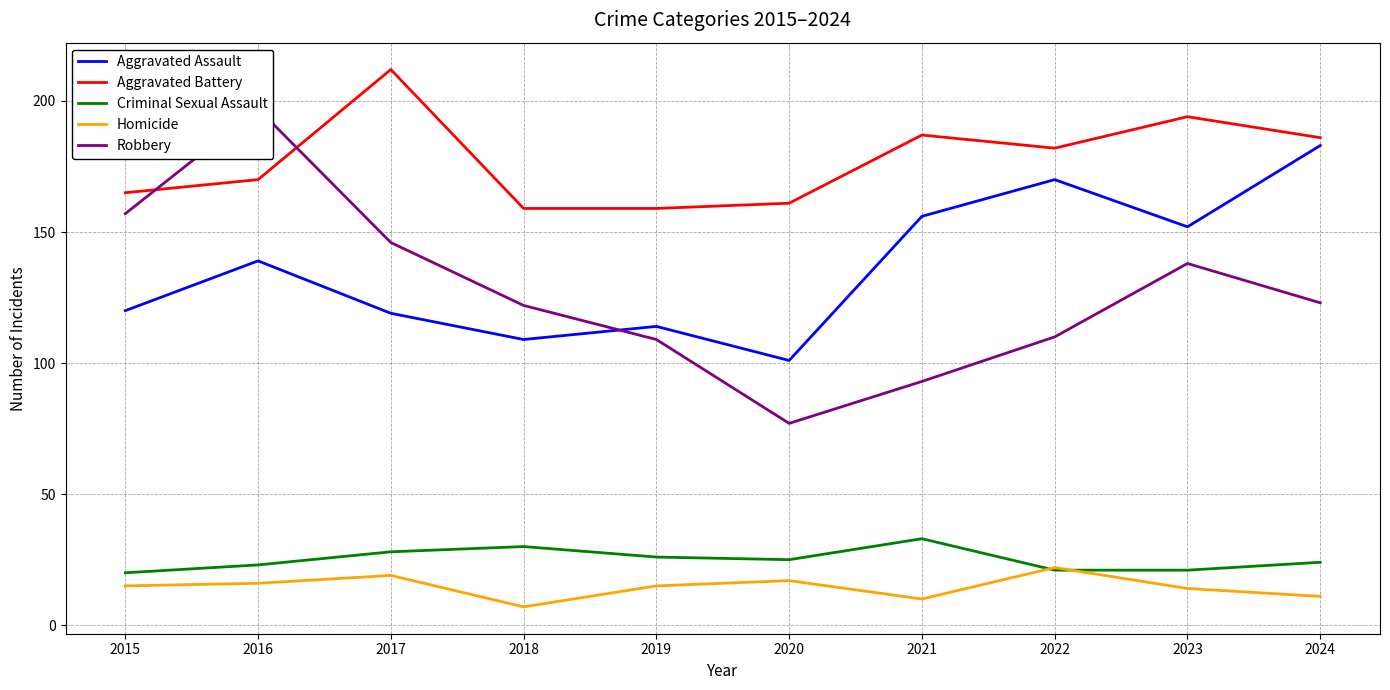

Reading right to left, list all the values displayed in this chart.

Aggravated Assault: 2024=183	2023=152	2022=170	2021=156	2020=101	2019=114	2018=109	2017=119	2016=139	2015=120
Aggravated Battery: 2024=186	2023=194	2022=182	2021=187	2020=161	2019=159	2018=159	2017=212	2016=170	2015=165
Criminal Sexual Assault: 2024=24	2023=21	2022=21	2021=33	2020=25	2019=26	2018=30	2017=28	2016=23	2015=20
Homicide: 2024=11	2023=14	2022=22	2021=10	2020=17	2019=15	2018=7	2017=19	2016=16	2015=15
Robbery: 2024=123	2023=138	2022=110	2021=93	2020=77	2019=109	2018=122	2017=146	2016=197	2015=157